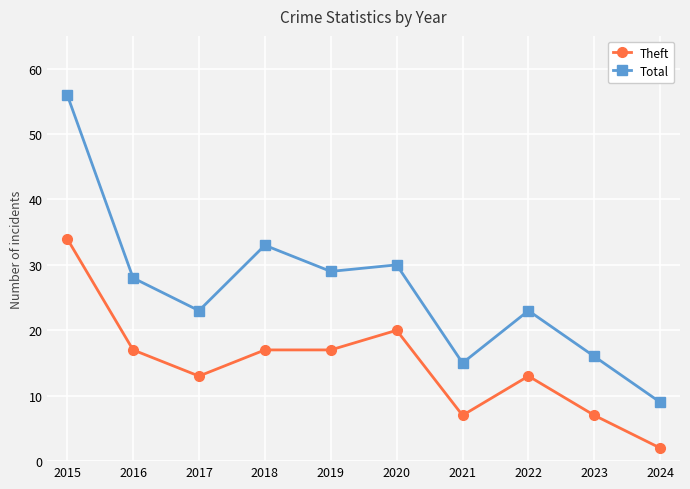

Reading left to right, extract all data points from this chart.

Theft: 2015=34	2016=17	2017=13	2018=17	2019=17	2020=20	2021=7	2022=13	2023=7	2024=2
Total: 2015=56	2016=28	2017=23	2018=33	2019=29	2020=30	2021=15	2022=23	2023=16	2024=9